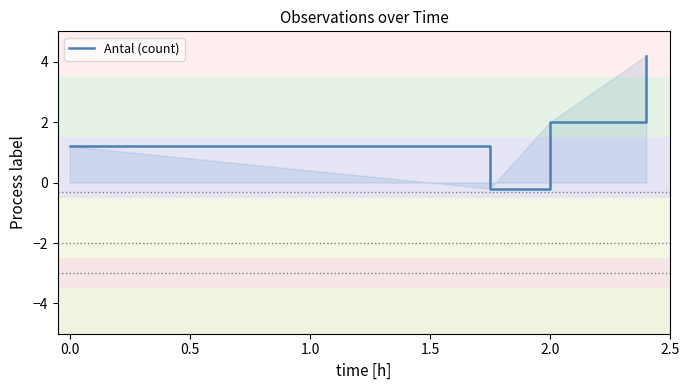

What is the maximum value shown in the chart?

4.2